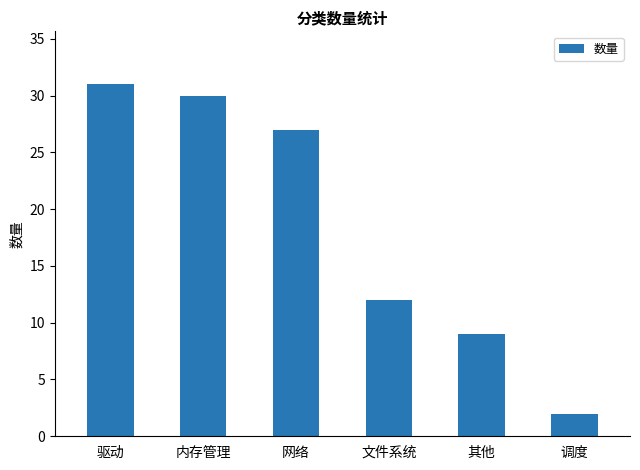

At which category does the chart reach its peak across all series?

驱动